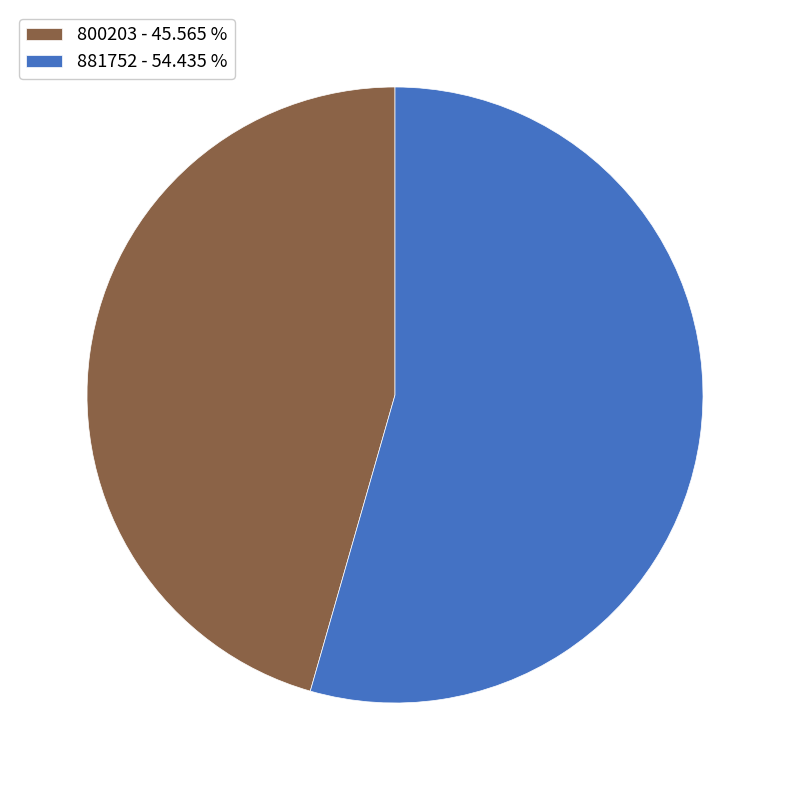

Combined, do 800203 - 45.565 % and 881752 - 54.435 % account for over 50%?

Yes